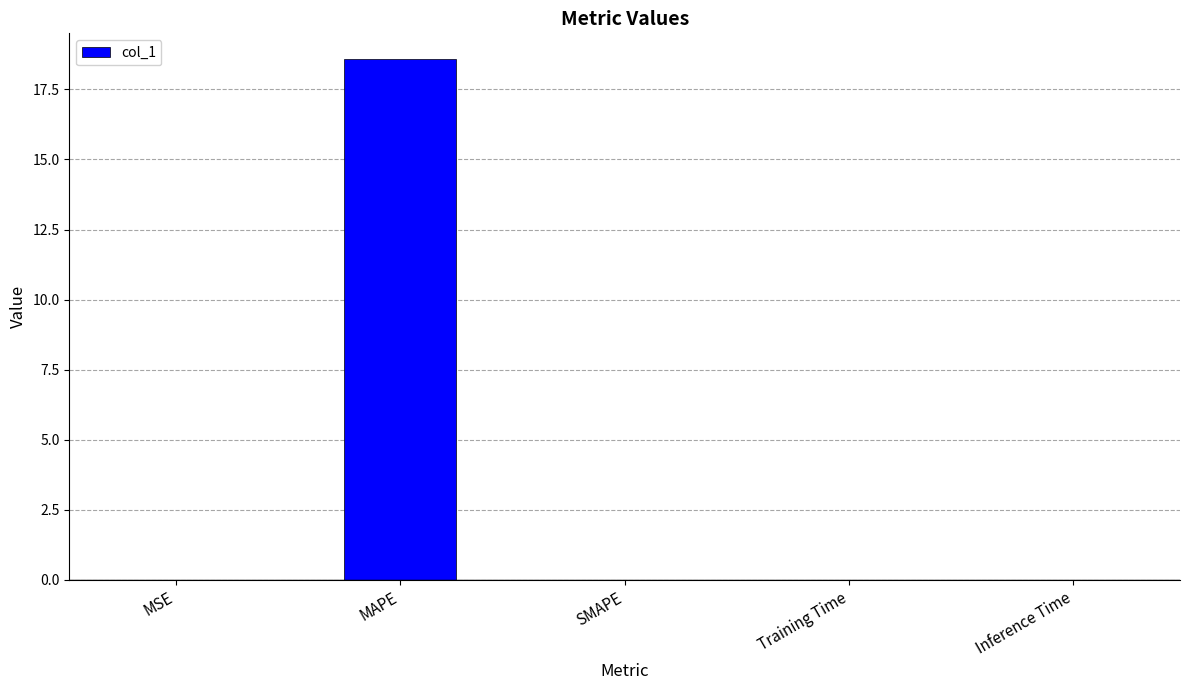

What value does the data have at MAPE?

18.6